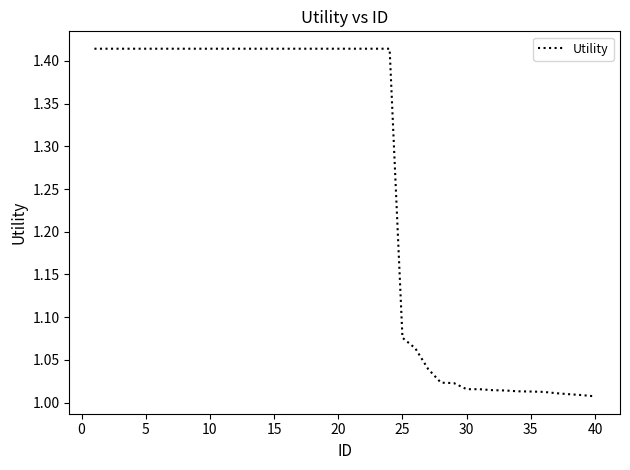

What is the difference between the maximum and minimum values?

0.4